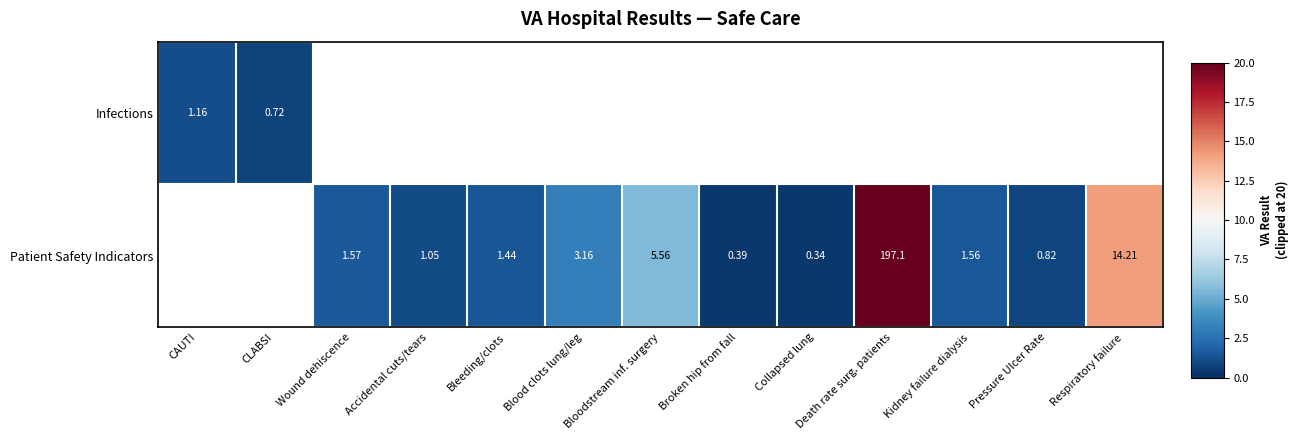

How many categories are shown in the chart?

13